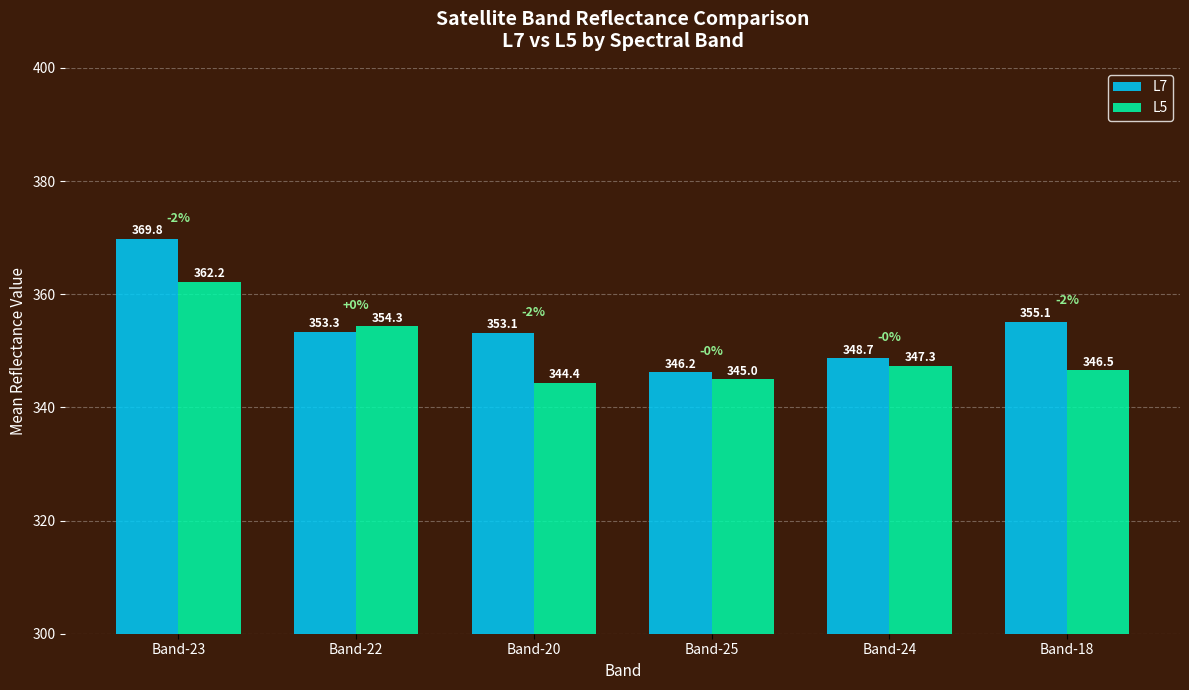

Reading right to left, extract all data points from this chart.

L7: Band-18=355.1	Band-24=348.7	Band-25=346.2	Band-20=353.1	Band-22=353.3	Band-23=369.8
L5: Band-18=346.5	Band-24=347.3	Band-25=345.0	Band-20=344.4	Band-22=354.3	Band-23=362.2